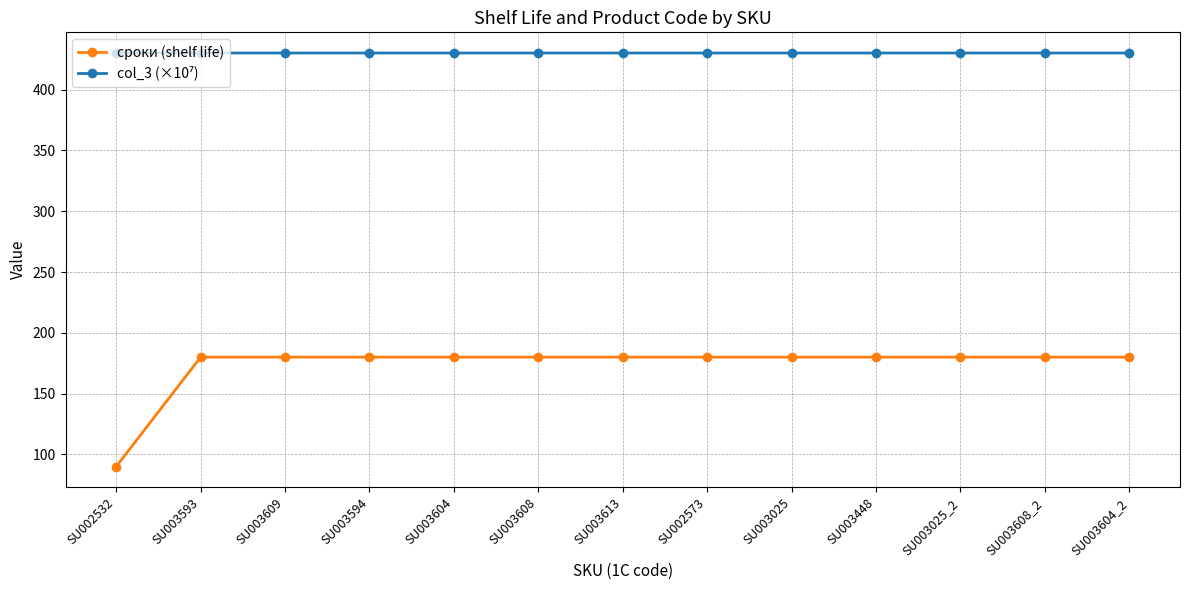

What is the label of the 6th point from the right?

SU002573